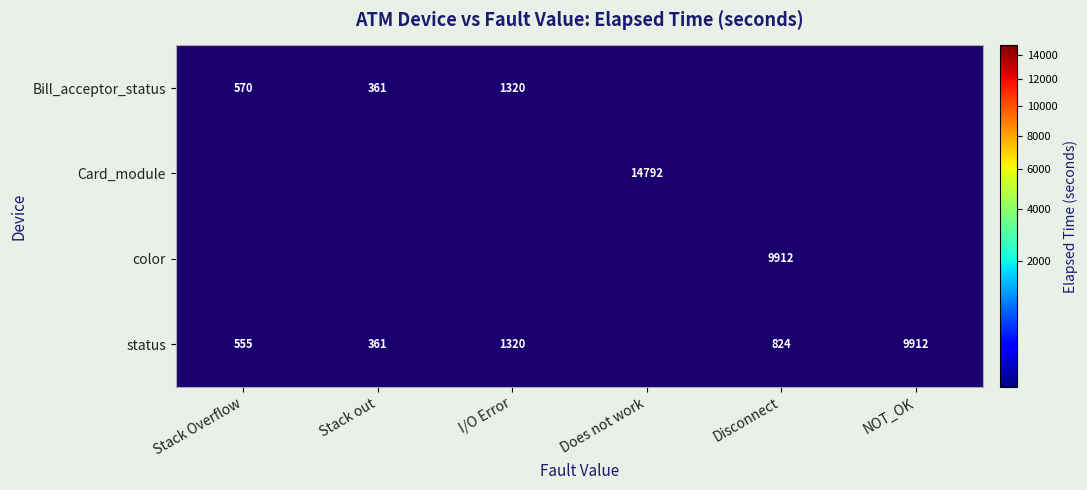

How many series are shown in this chart?

4